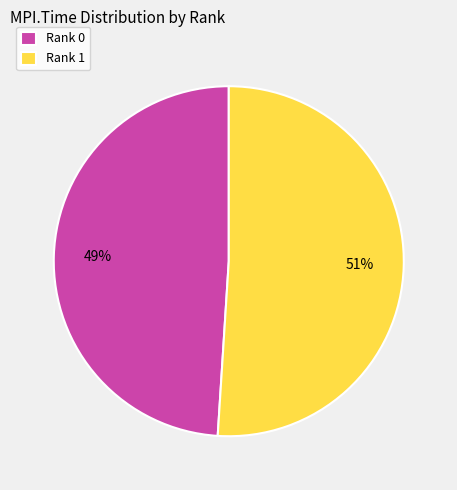

Count the number of slices in the pie.

2